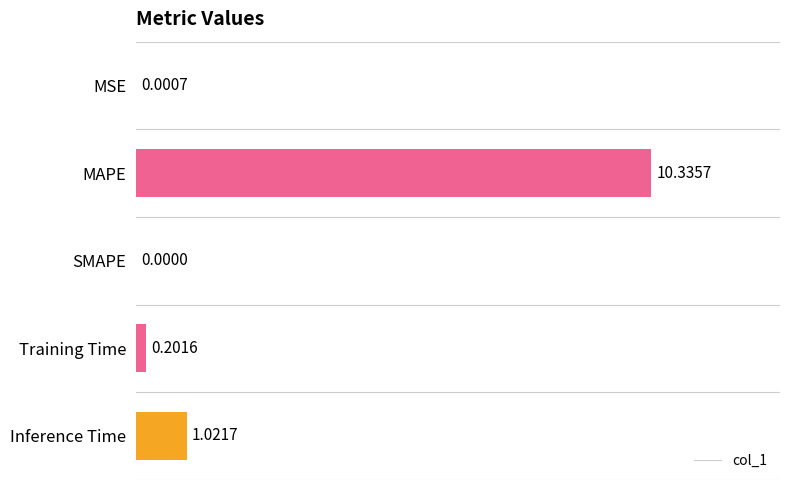

How many data points are above 0?

4